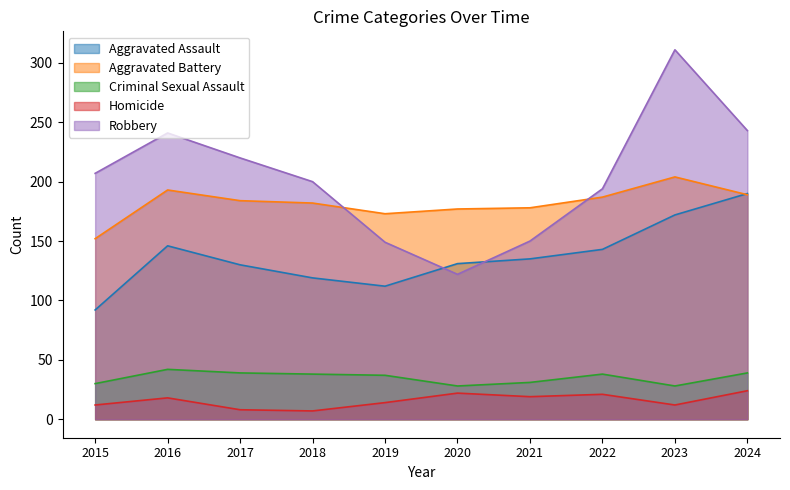

List the labels in order of Aggravated Battery value, largest first.

2023, 2016, 2024, 2022, 2017, 2018, 2021, 2020, 2019, 2015